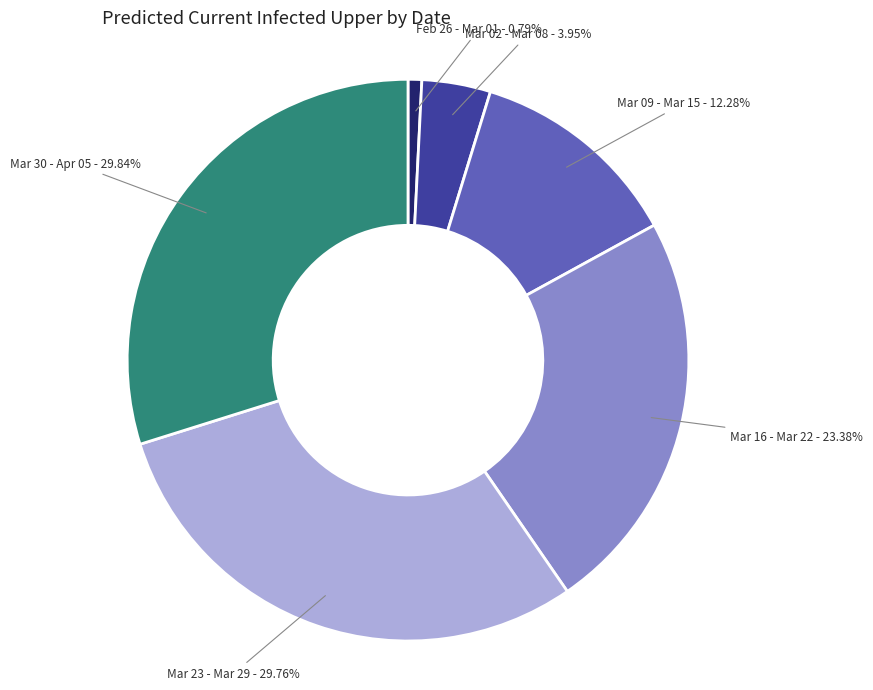

Combined, do Mar 30 - Apr 05 and Mar 23 - Mar 29 account for over 50%?

Yes